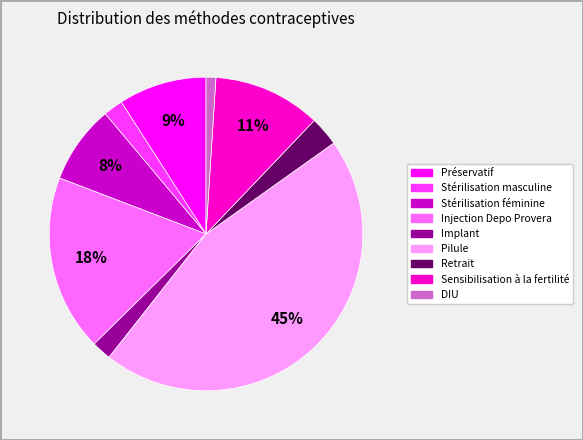

To the nearest percent, what percentage of the pie is Stérilisation masculine?

2%